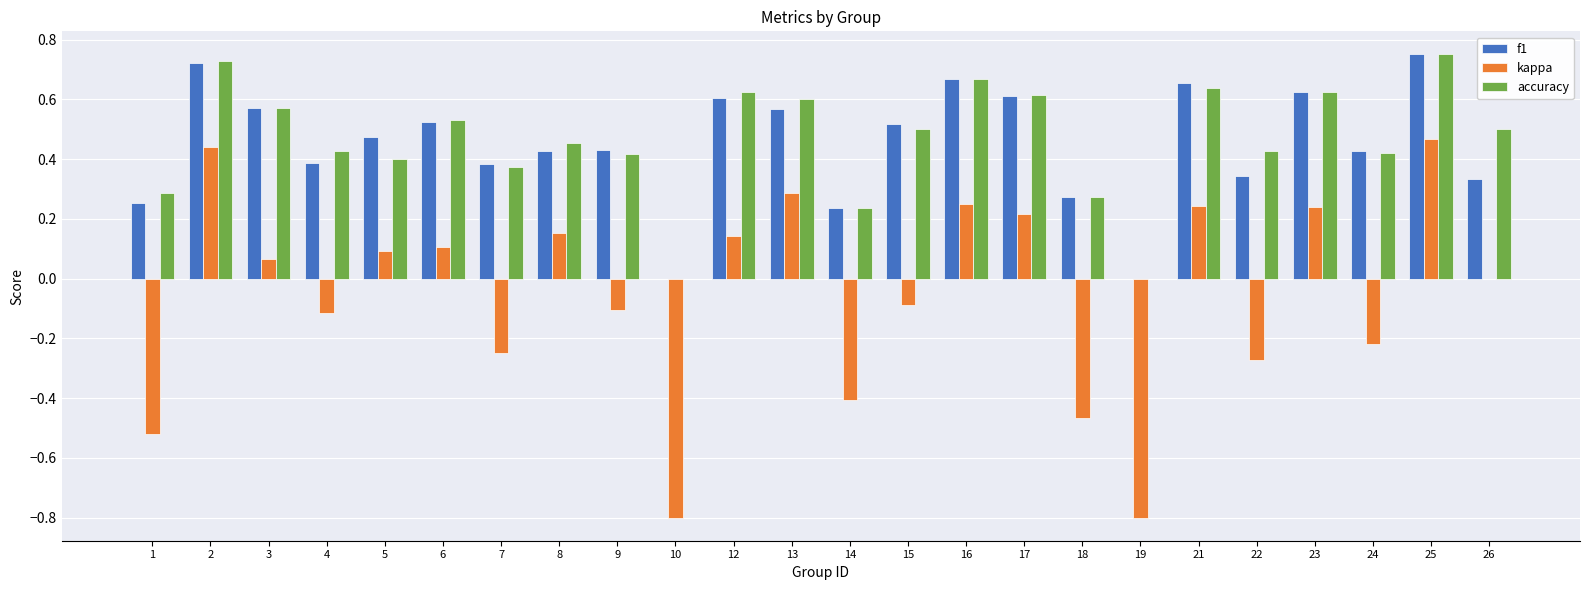

Between 4 and 17, which series saw the biggest shift?

kappa